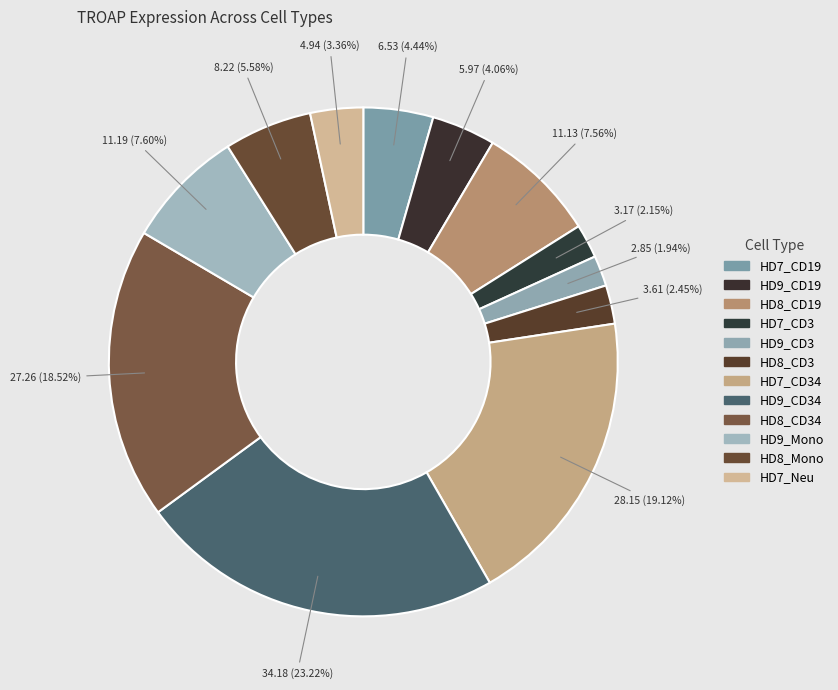

To the nearest percent, what is the difference between the largest and smallest slice percentages?

21%